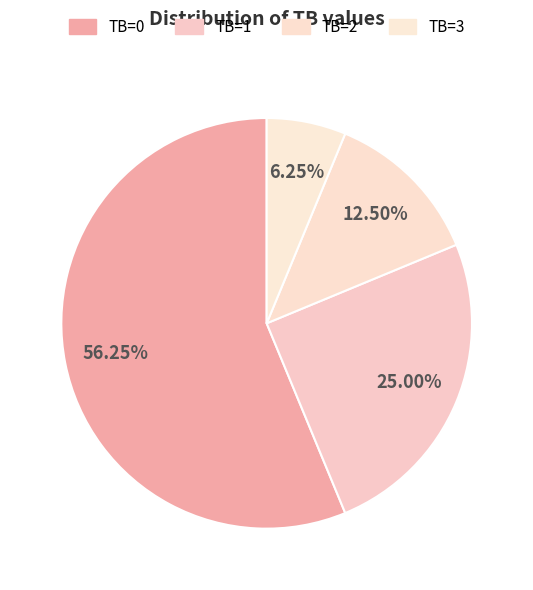

Rank the categories by value from lowest to highest.

TB=3, TB=2, TB=1, TB=0